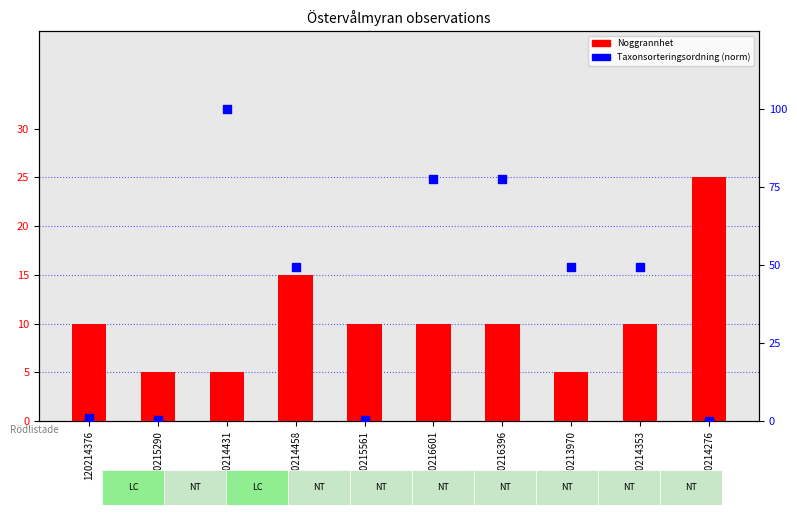

Is the value of Taxonsorteringsordning (normalized) at 120216396 greater than the value of Noggrannhet at 120214458?

Yes